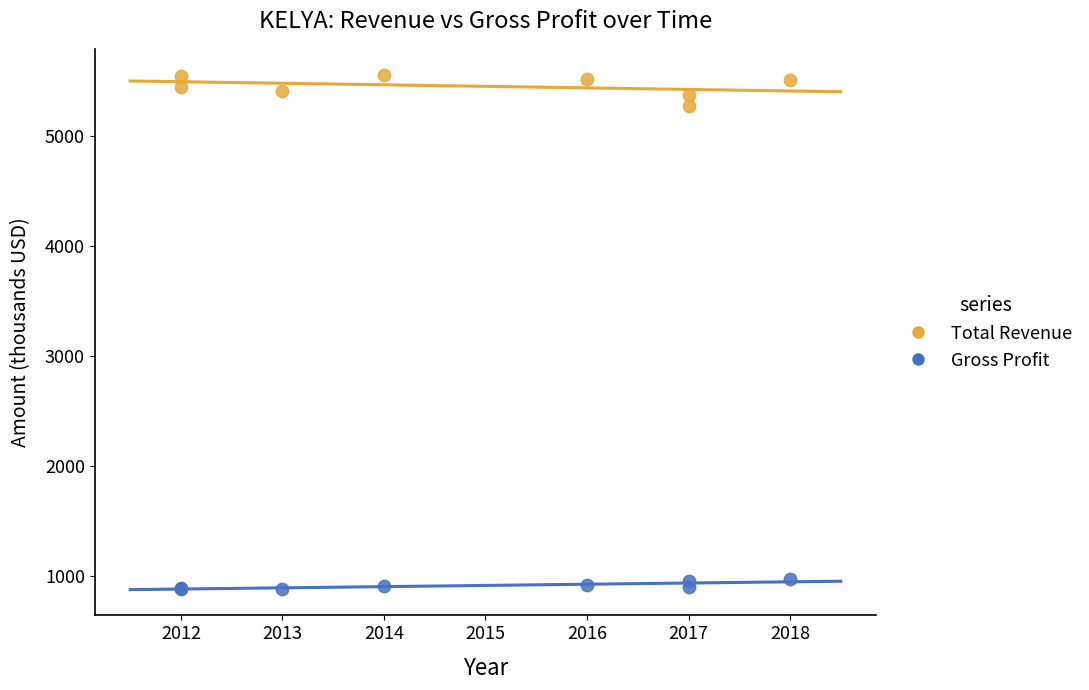

Which series contains the highest Y value?

Total Revenue